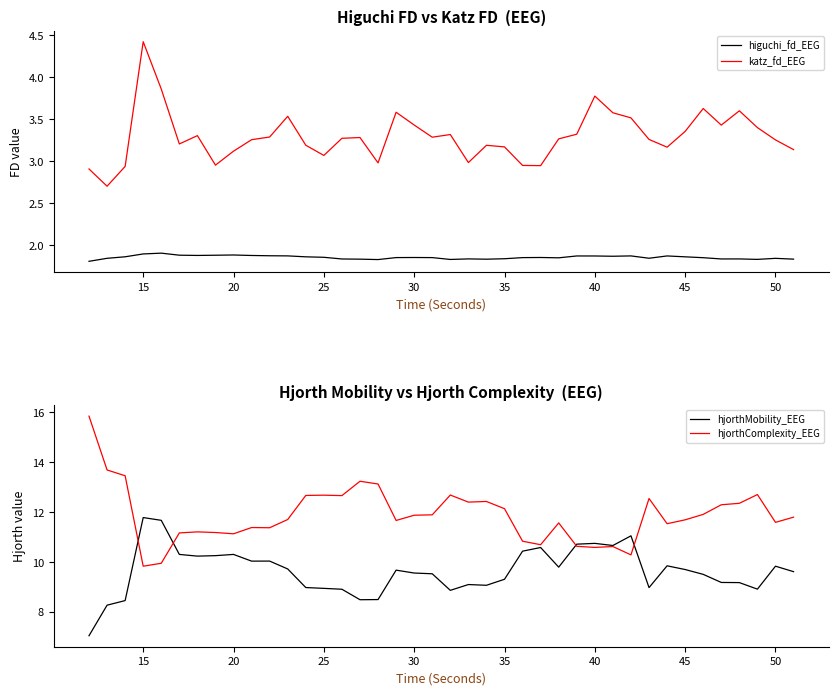

What are all the series names shown in the legend?

higuchi_fd_EEG, katz_fd_EEG, hjorthMobility_EEG, hjorthComplexity_EEG